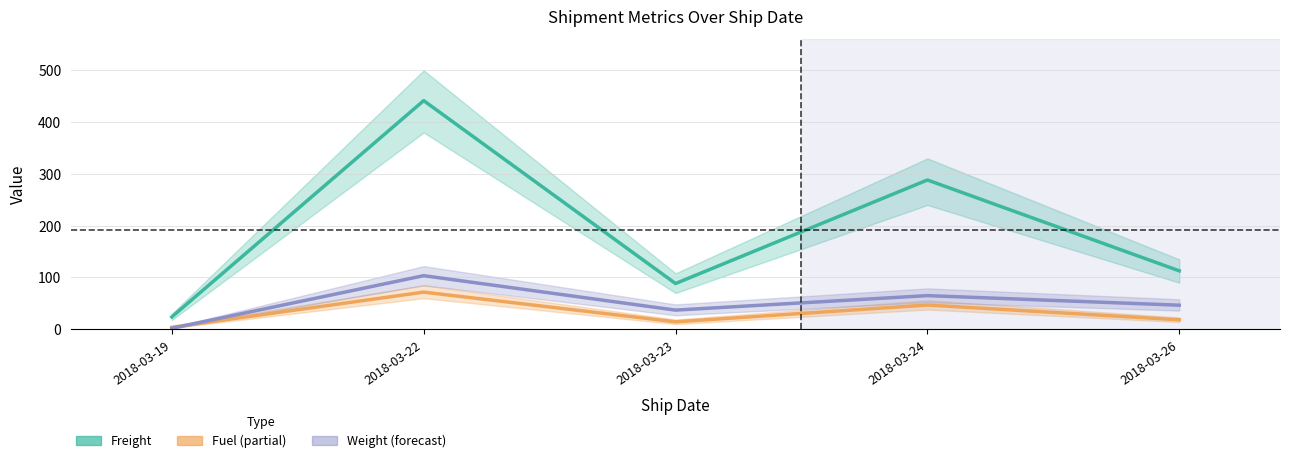

At which category does the chart reach its minimum across all series?

2018-03-19